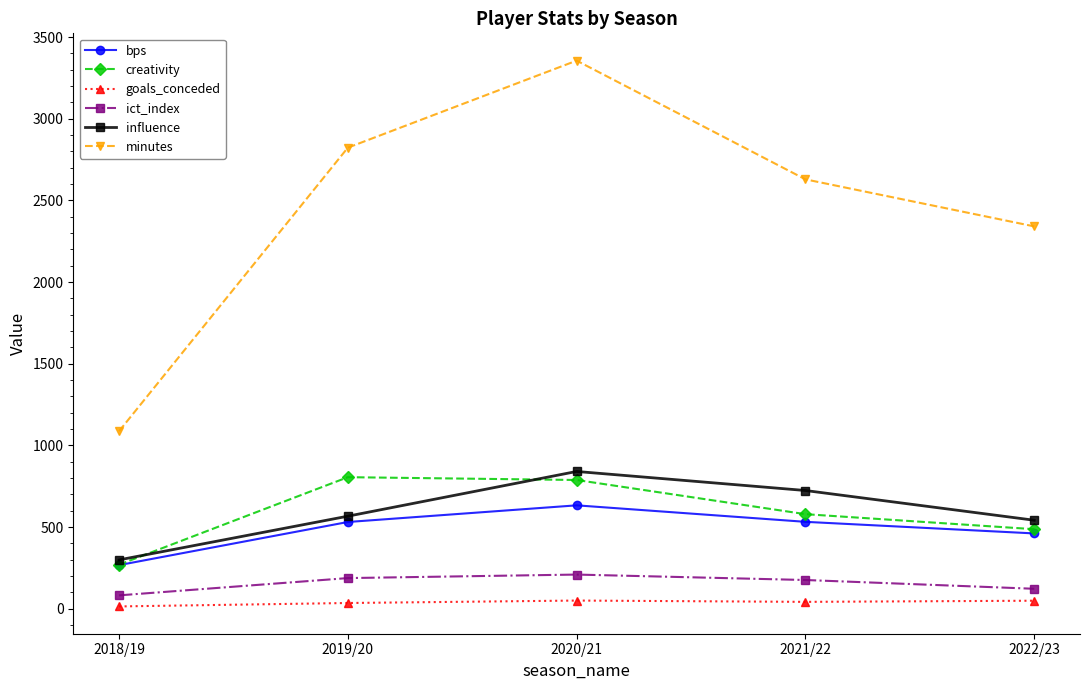

Is this an area chart (filled region under the line)?

No